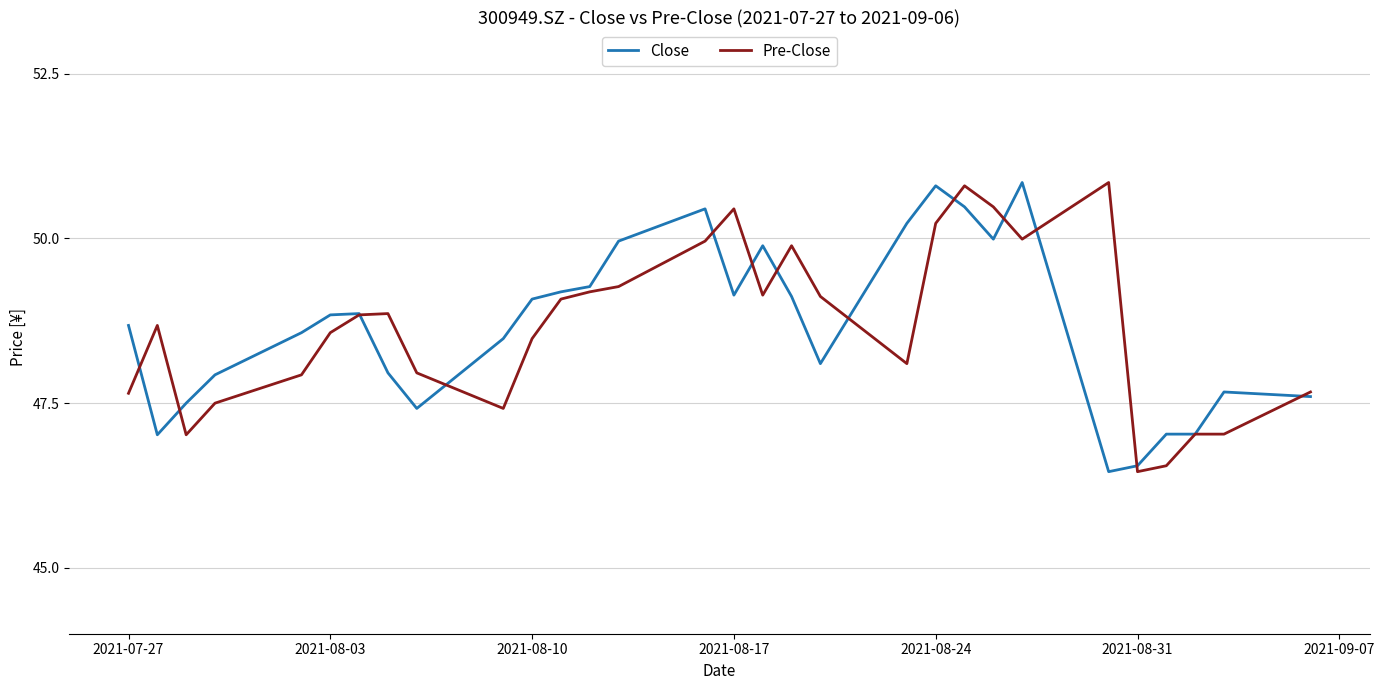

What is the greatest value displayed?

50.9